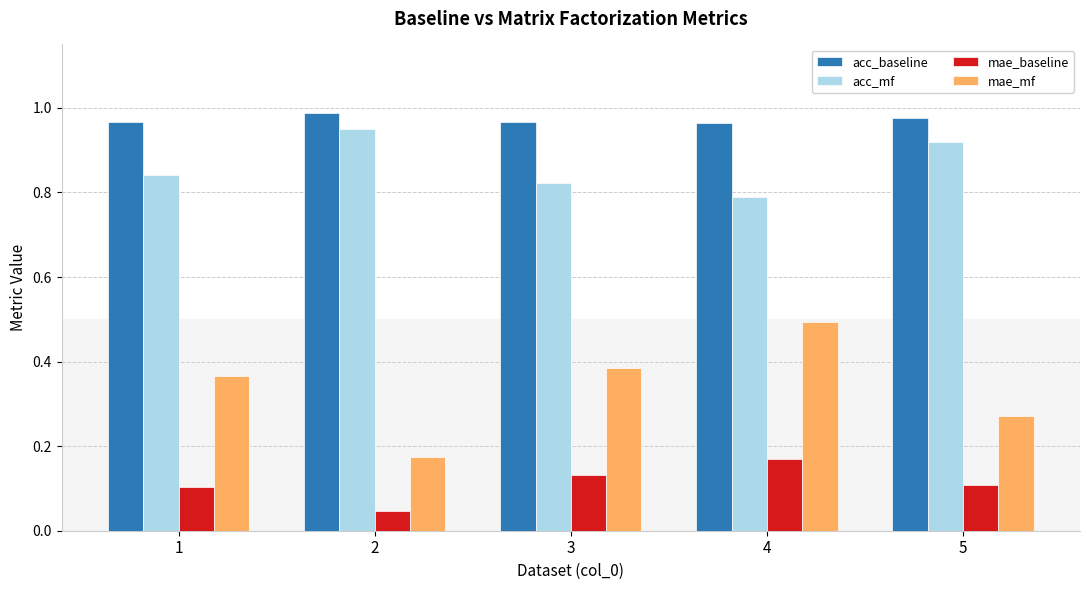

At 5, list the series in order from smallest to largest.

mae_baseline, mae_mf, acc_mf, acc_baseline